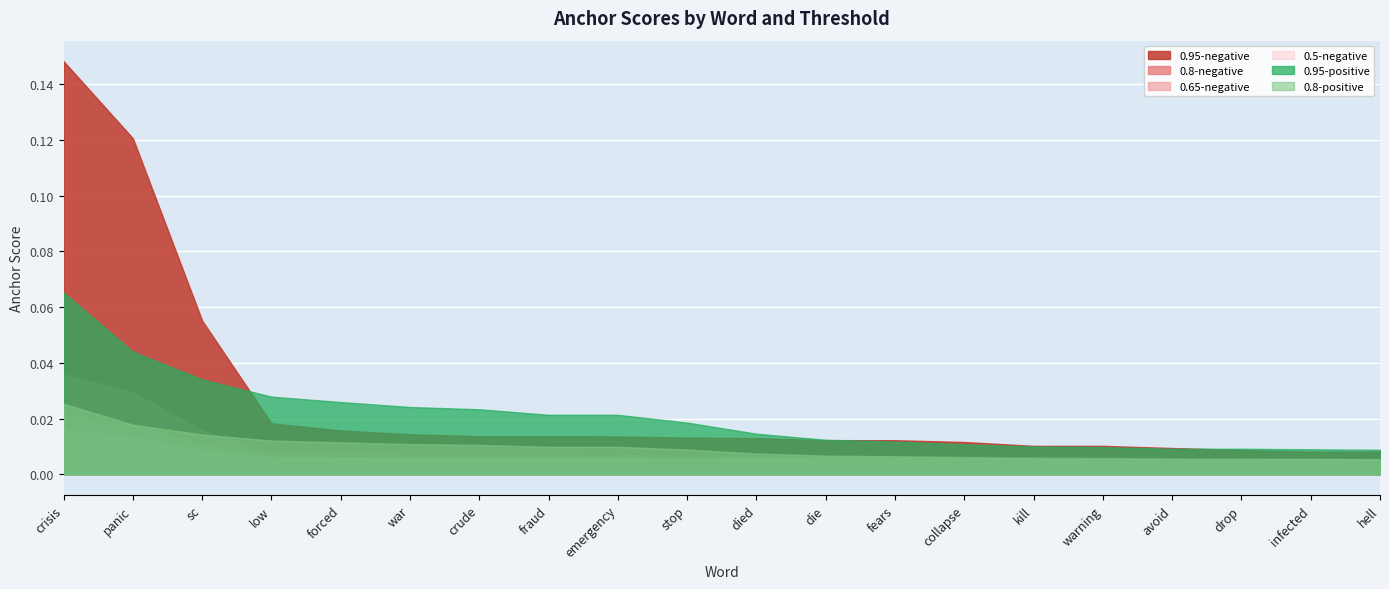

Rank the categories by 0.95-positive value from highest to lowest.

crisis, panic, sc, low, forced, war, crude, fraud, emergency, stop, died, die, fears, collapse, kill, warning, avoid, drop, infected, hell